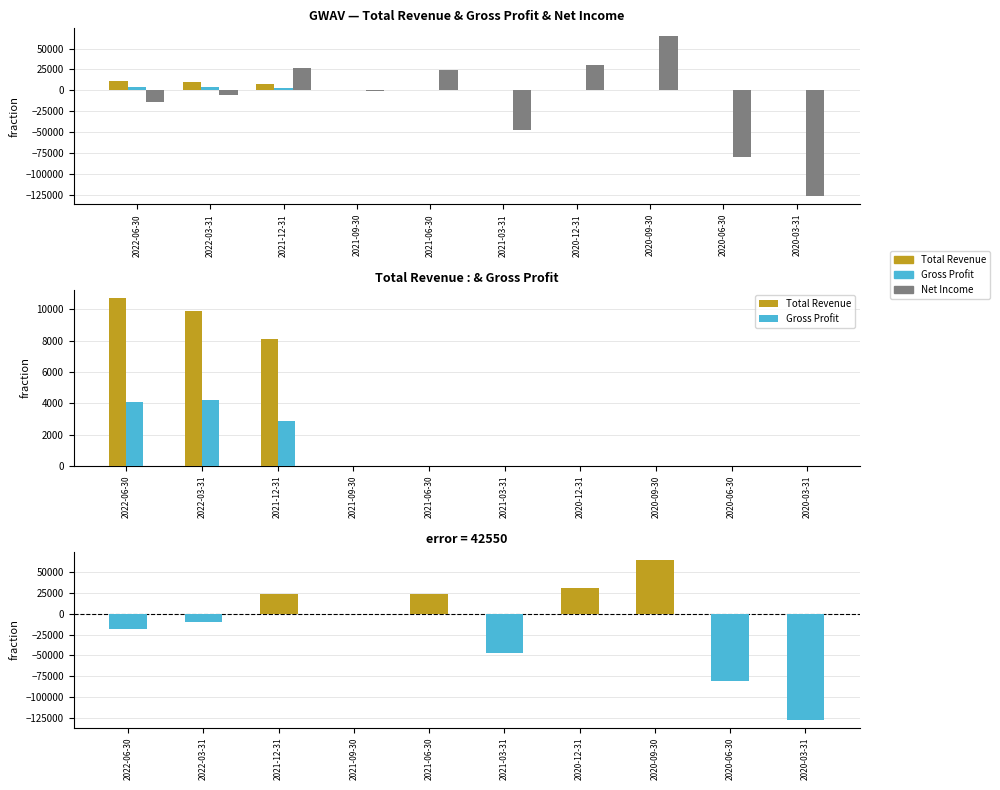

Read the Net Income value at 2021-03-31, to the nearest 50.

-47200